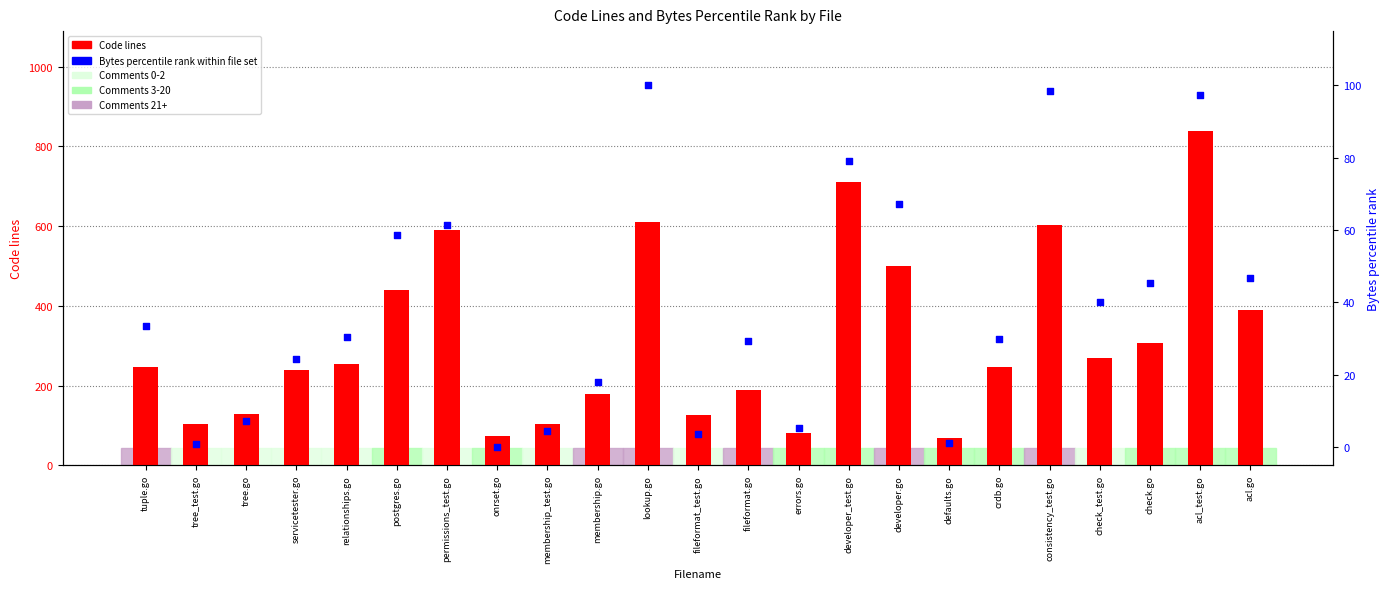

What are all the series names shown in the legend?

Code lines, Bytes percentile rank